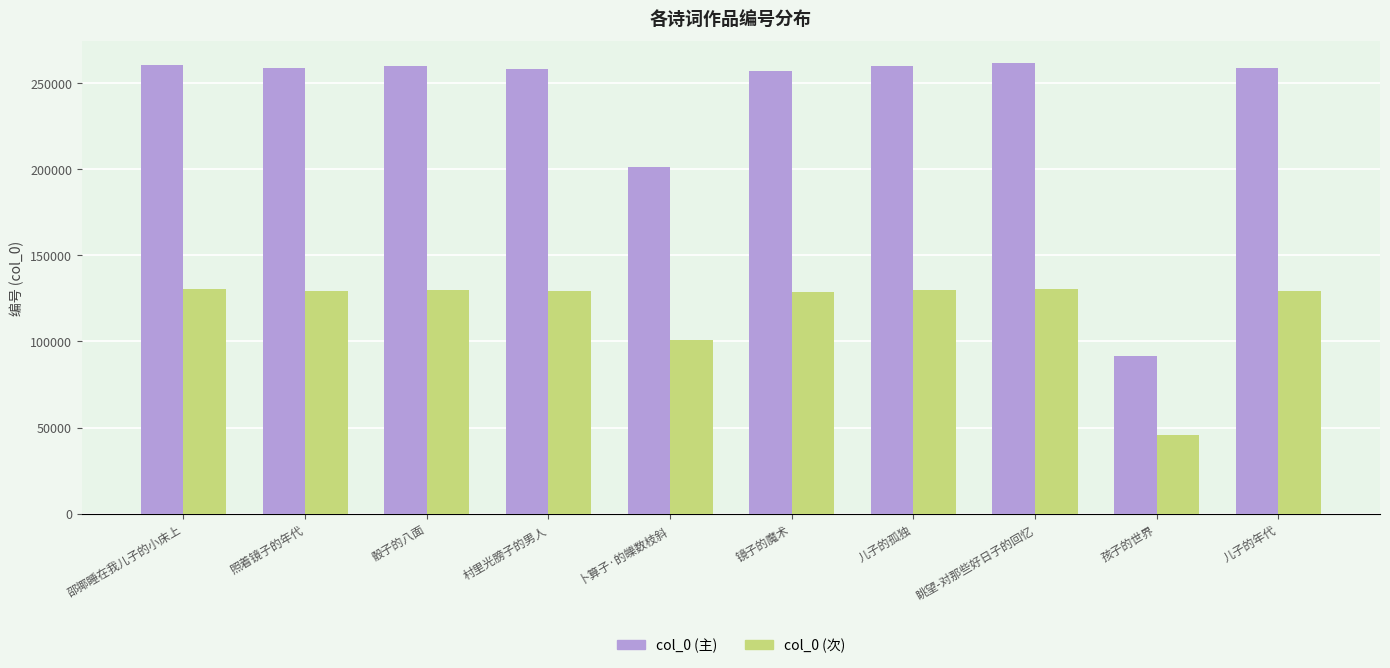

Rank the series at 镜子的魔术 from lowest to highest value.

col_0 (次), col_0 (主)